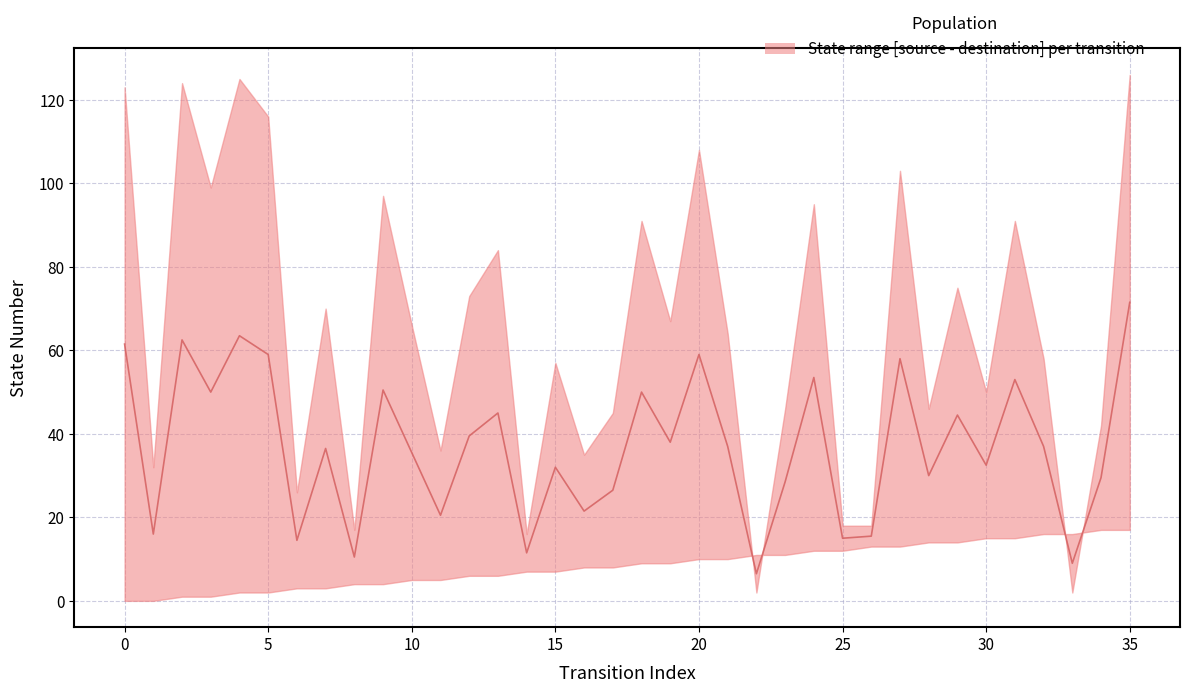

What is the value of the destination_state point at the 23rd from the left?

2